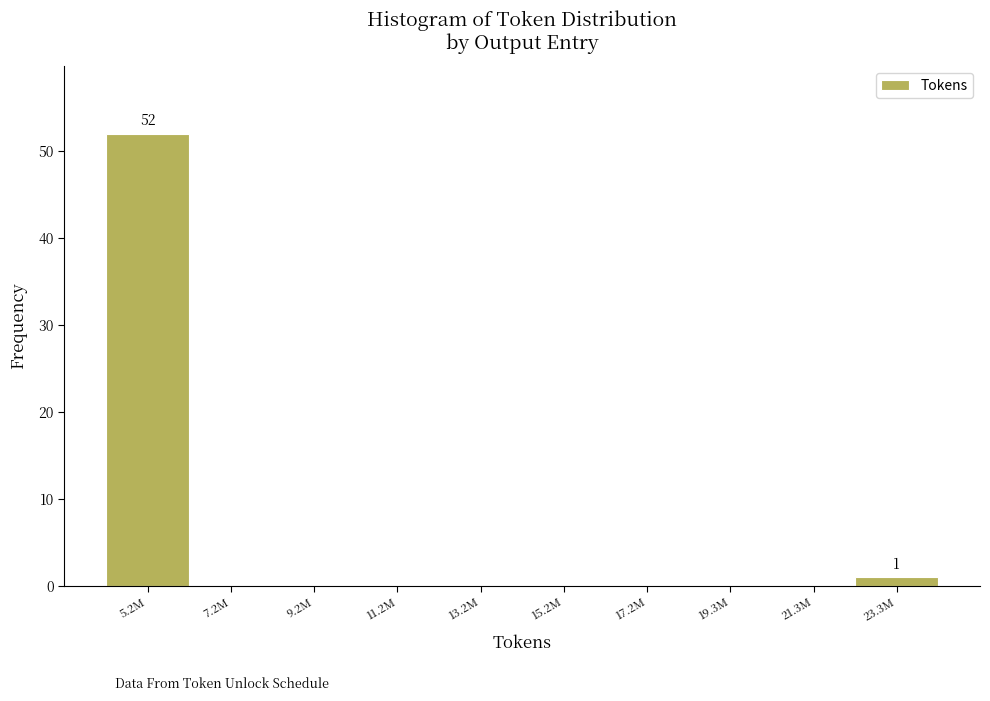

Reading left to right, what are all the values shown in this chart?

5.2M=52	7.2M=0	9.2M=0	11.2M=0	13.2M=0	15.2M=0	17.2M=0	19.3M=0	21.3M=0	23.3M=1